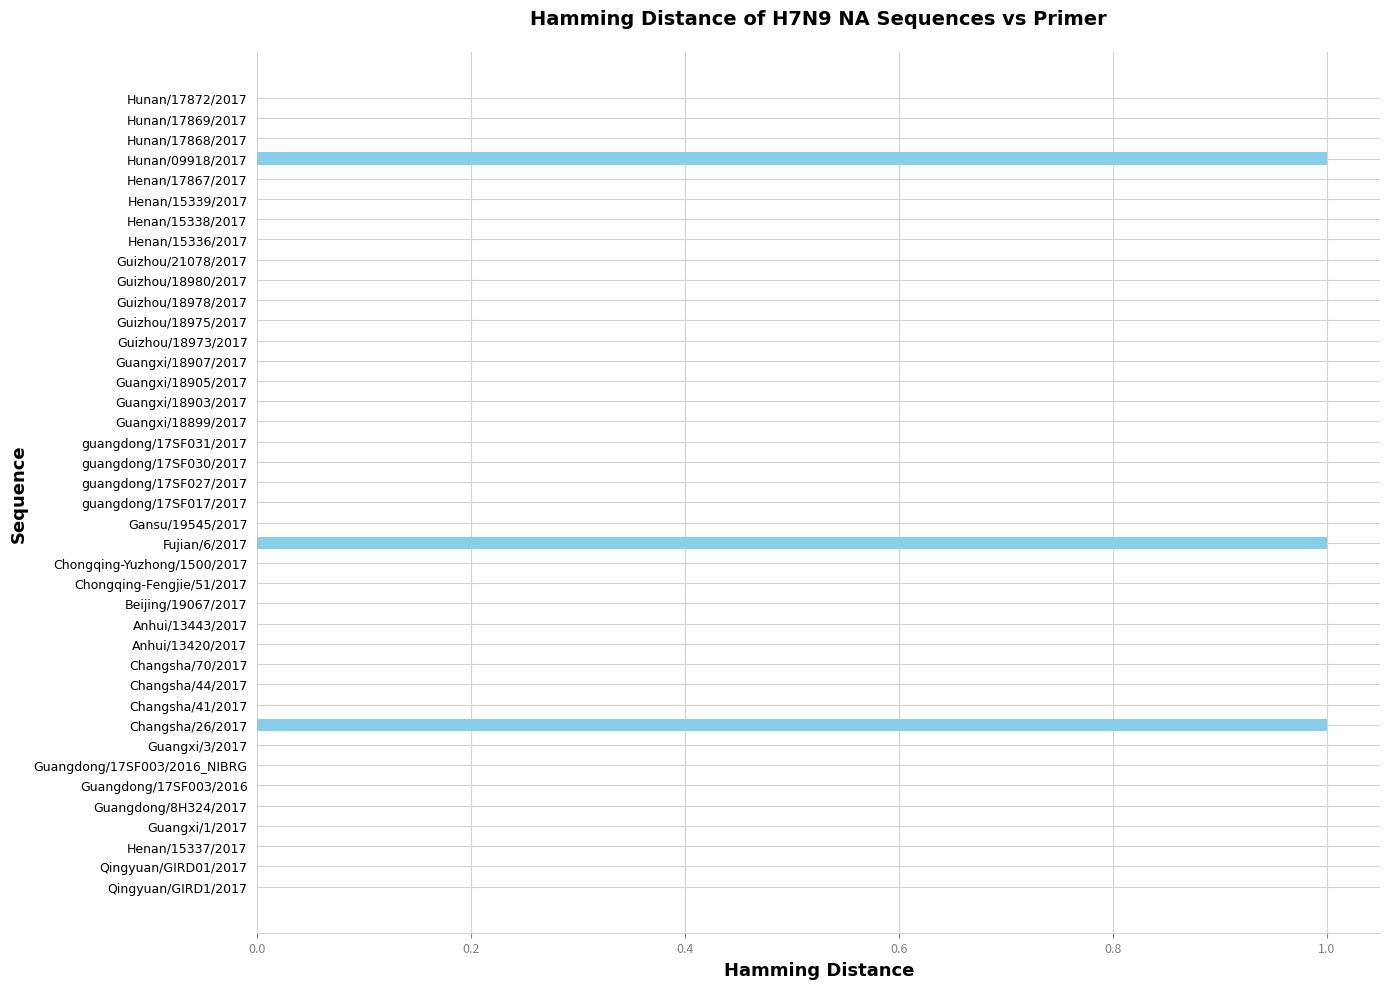

True or false: the data shows -1 at guangdong/17SF031/2017.

False